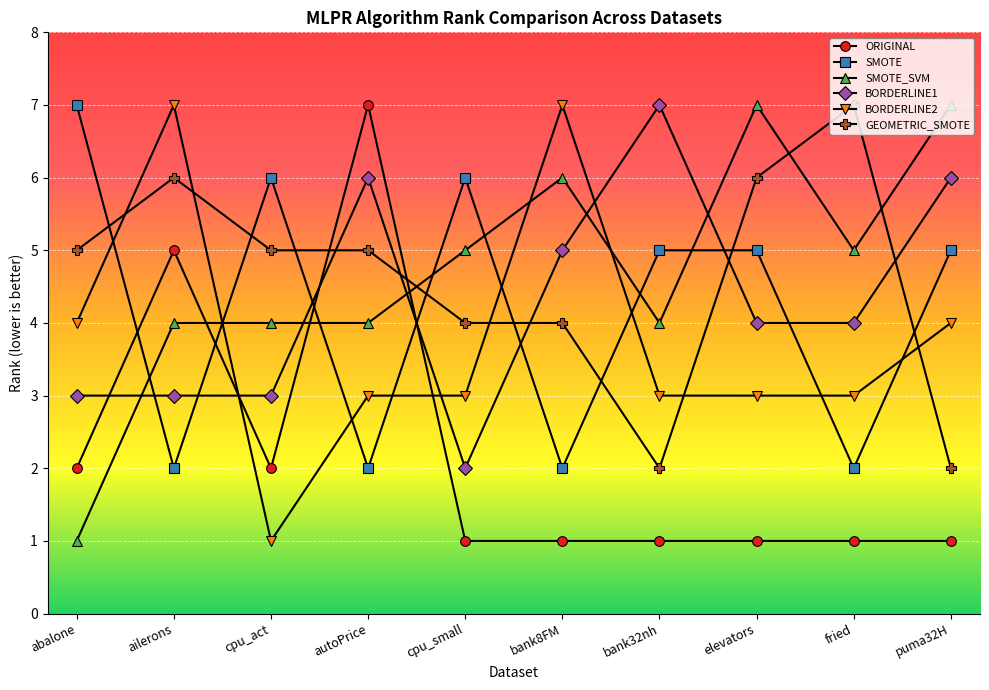

What is the difference between the highest and lowest values at cpu_act?

5